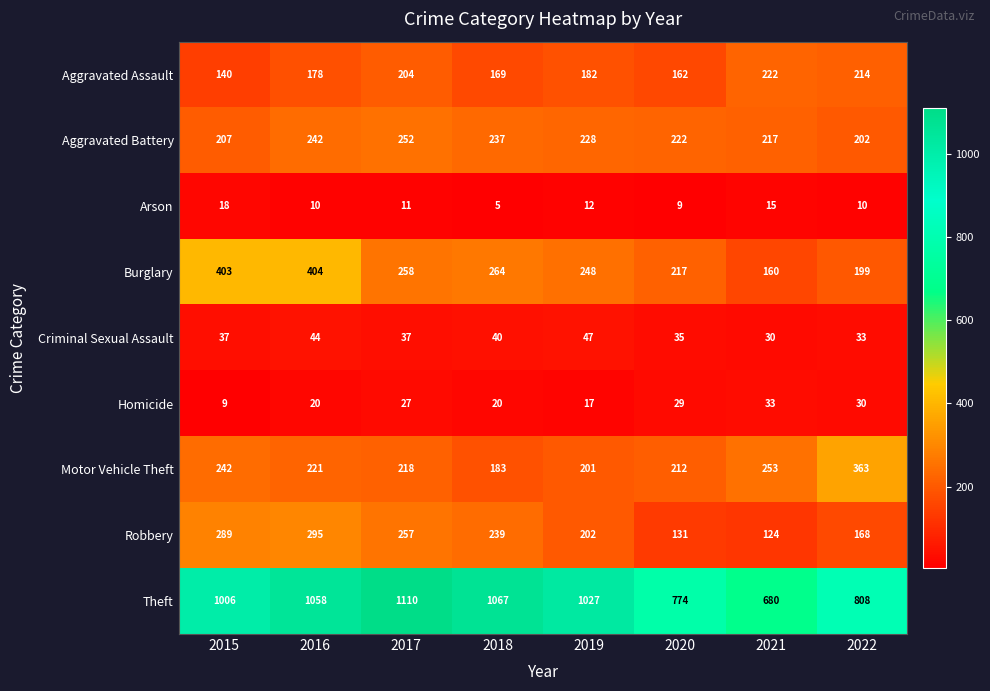

How many data points does each series have?

8